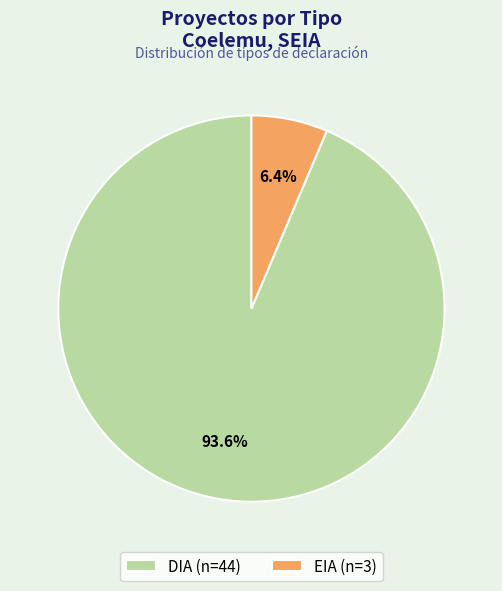

To the nearest percent, what percentage of the pie is EIA?

6%